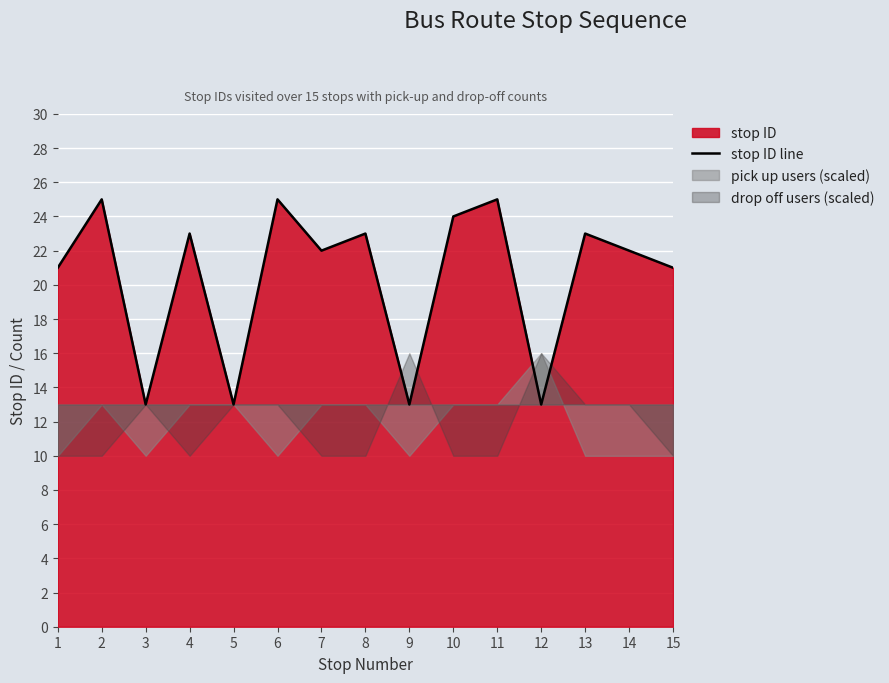

What is the maximum value shown in the chart?

25